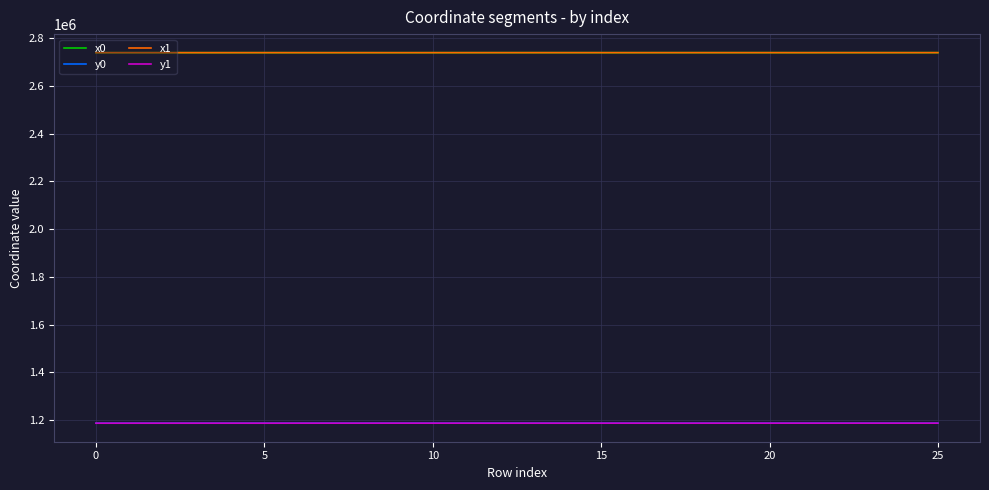

What is the maximum value shown in the chart?

2739410.5